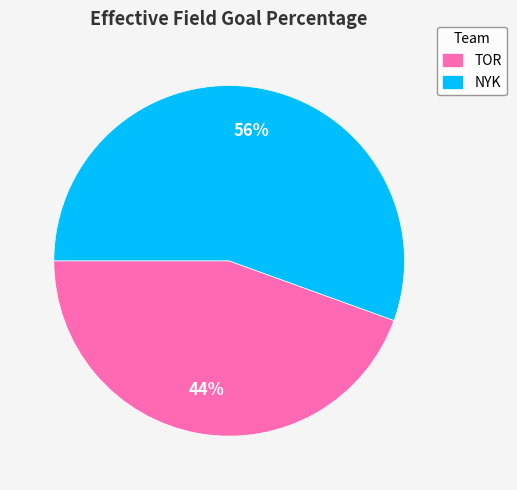

Which slice is the smallest?

TOR